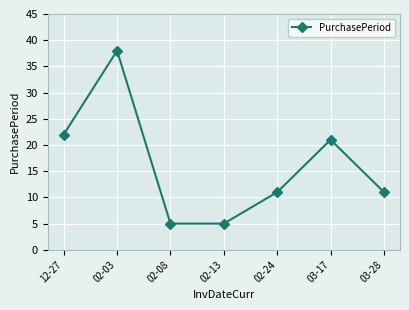

What is the greatest value displayed?

38